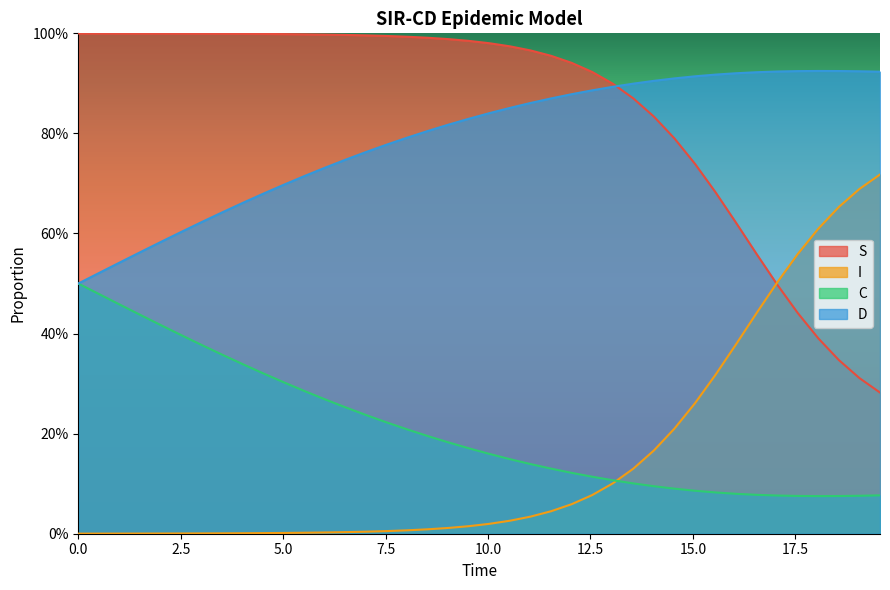

How many lines are shown in the chart?

4